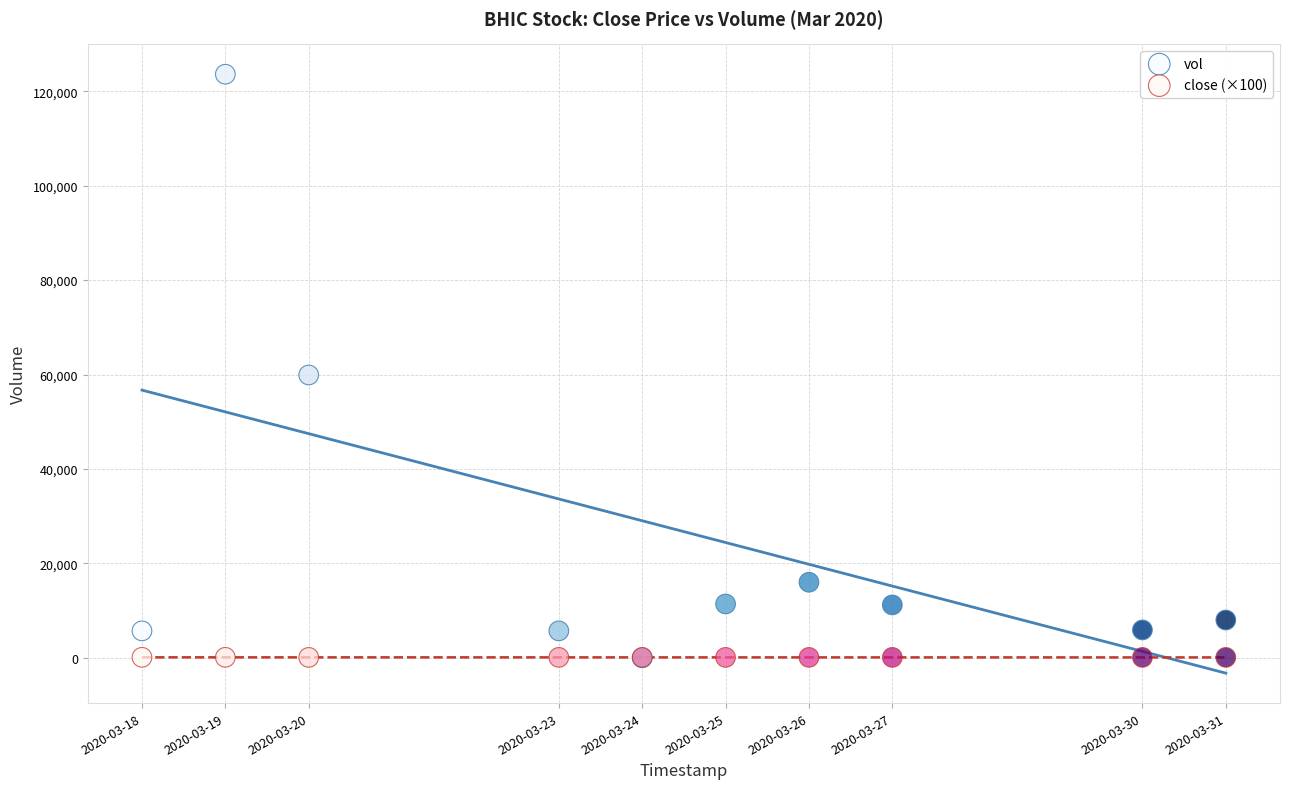

In the vol series, what Y value is closest to 61800?

59900.0